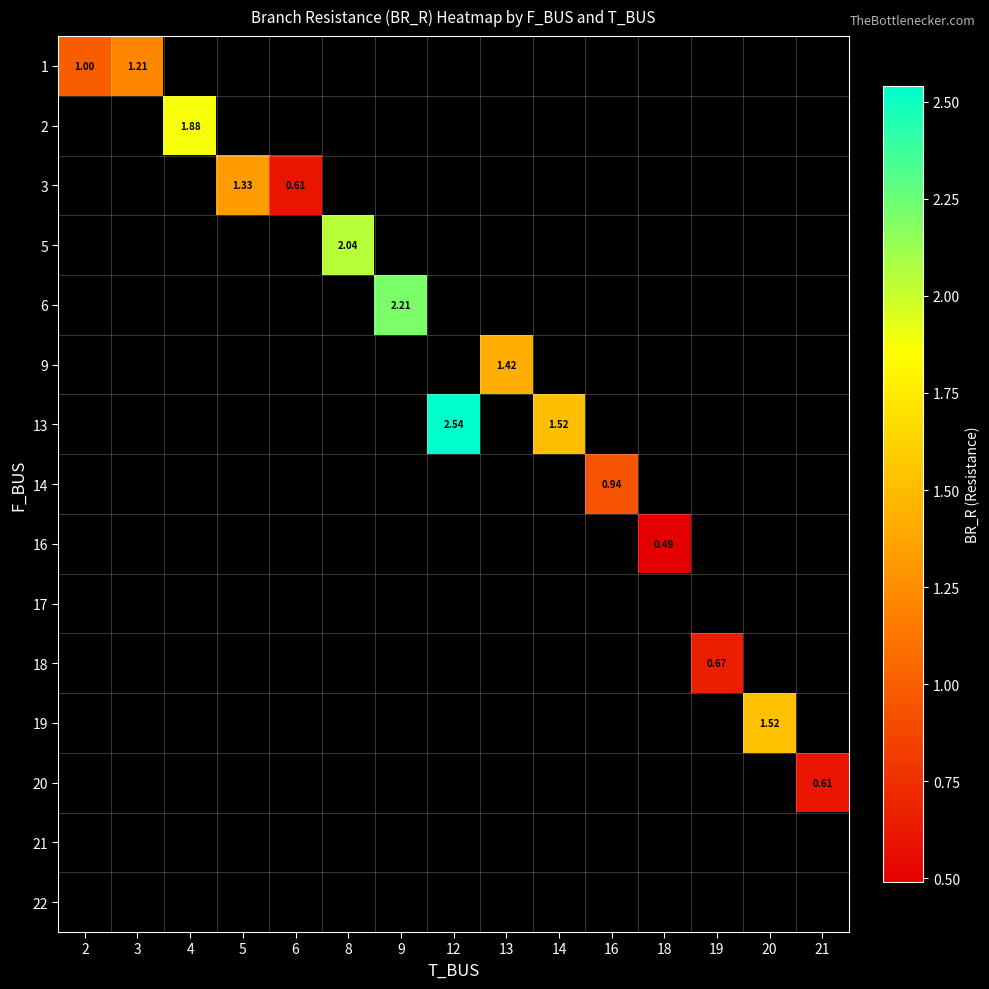

Which label corresponds to the smallest value in the chart?

18